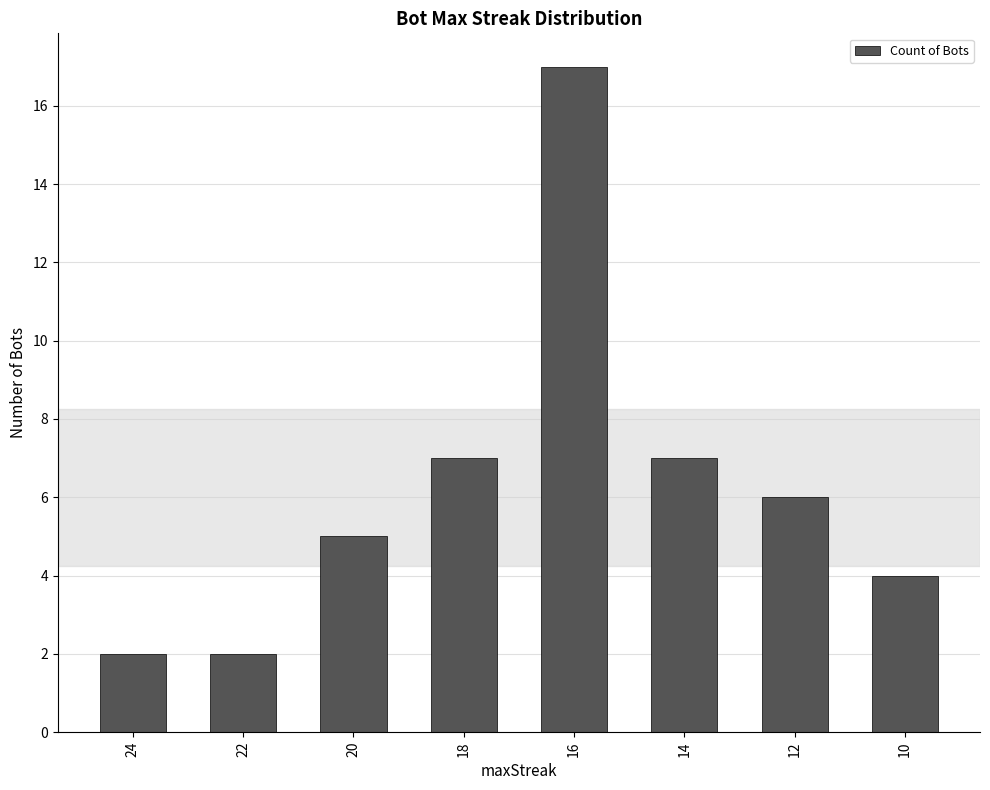

Reading right to left, transcribe all the data shown in this chart.

4	6	7	17	7	5	2	2